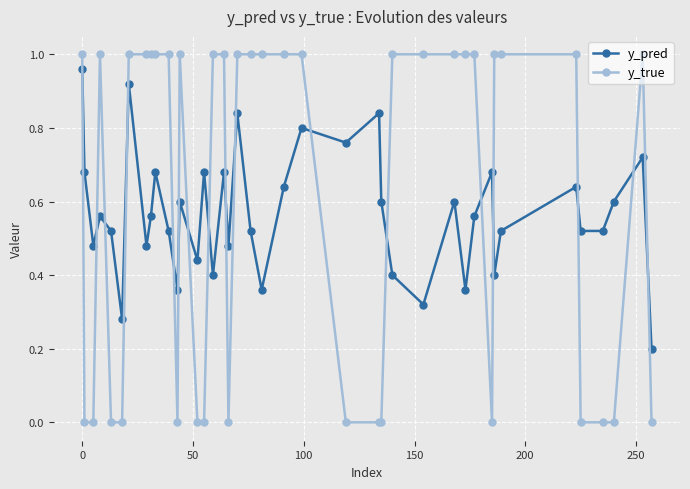

How many times do y_pred and y_true cross each other?

17